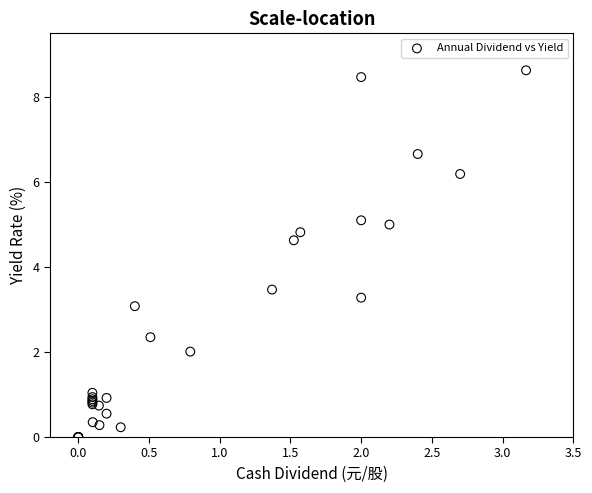

What Y value in the scatter plot is closest to 4?

3.5